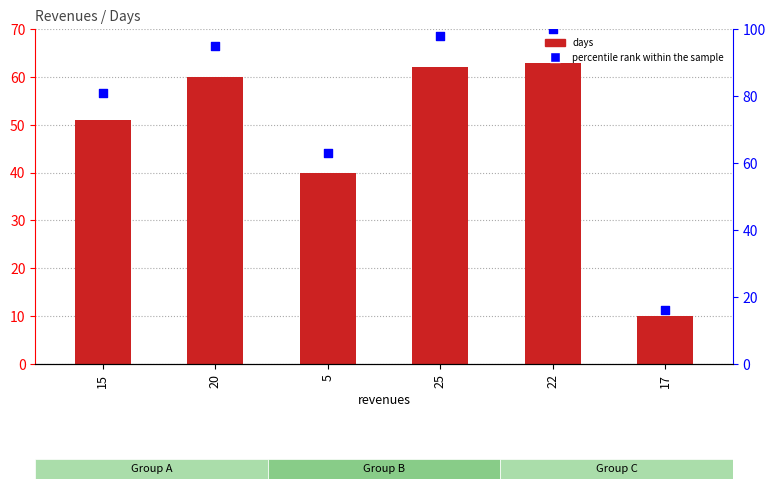

What are all the series names shown in the legend?

days, percentile rank within the sample